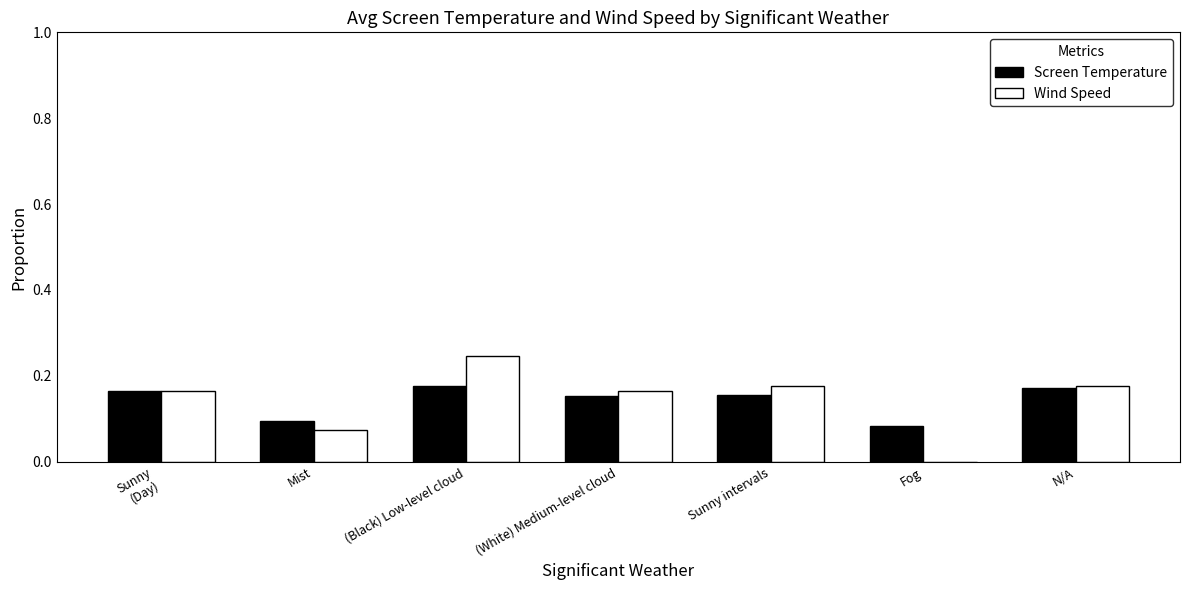

At which category is the sum across all series the highest?

(Black) Low-level cloud